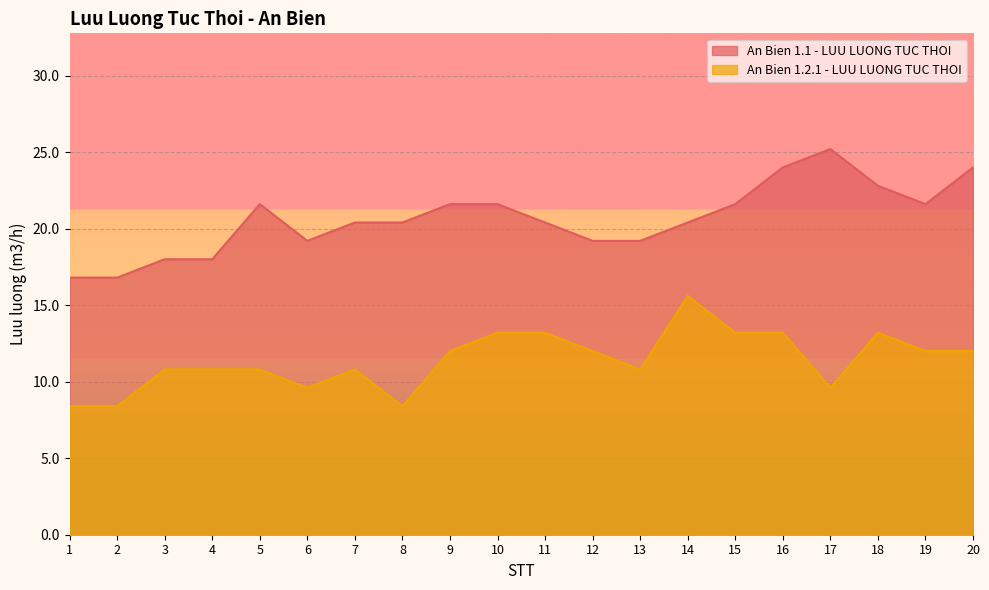

How many interior local valleys does the An Bien 1.1 - LUU LUONG TUC THOI series have?

2